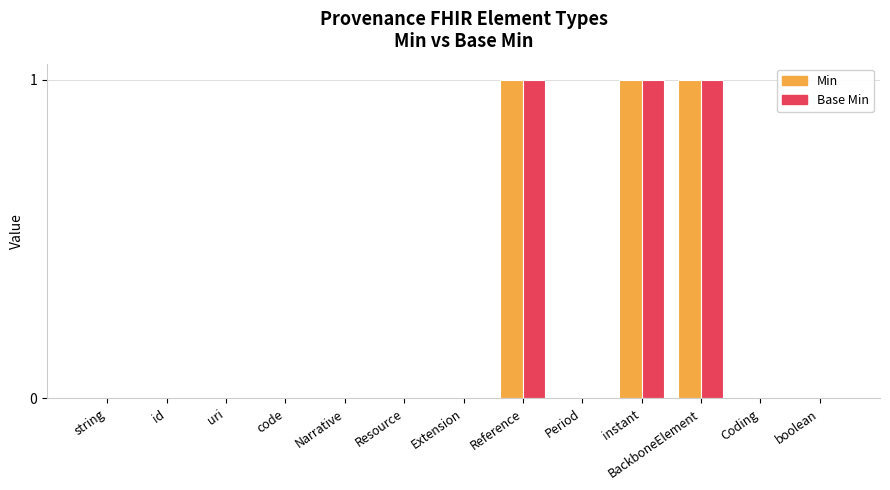

Reading right to left, transcribe all the data shown in this chart.

Min: 0	0	1	1	0	1	0	0	0	0	0	0	0
Base Min: 0	0	1	1	0	1	0	0	0	0	0	0	0